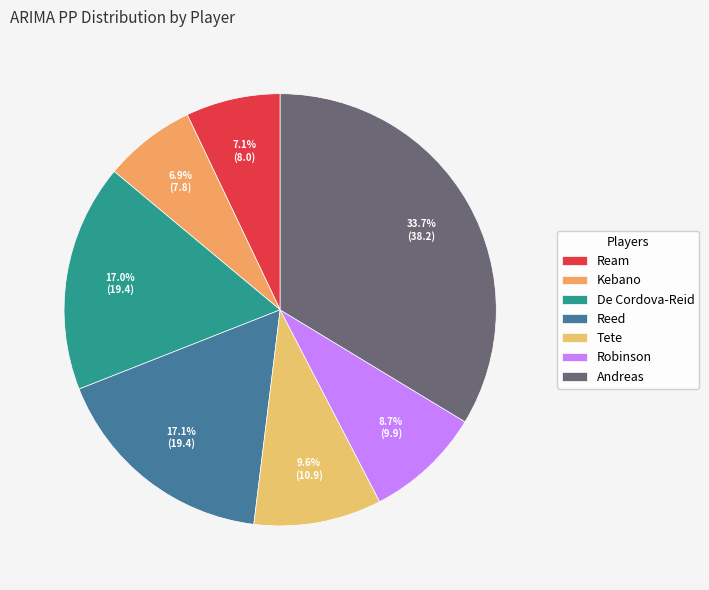

How many slices are in this pie chart?

7